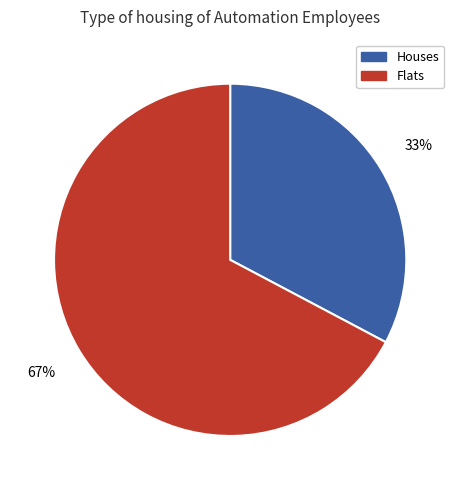

To the nearest percent, what percentage of the pie is Flats?

67%